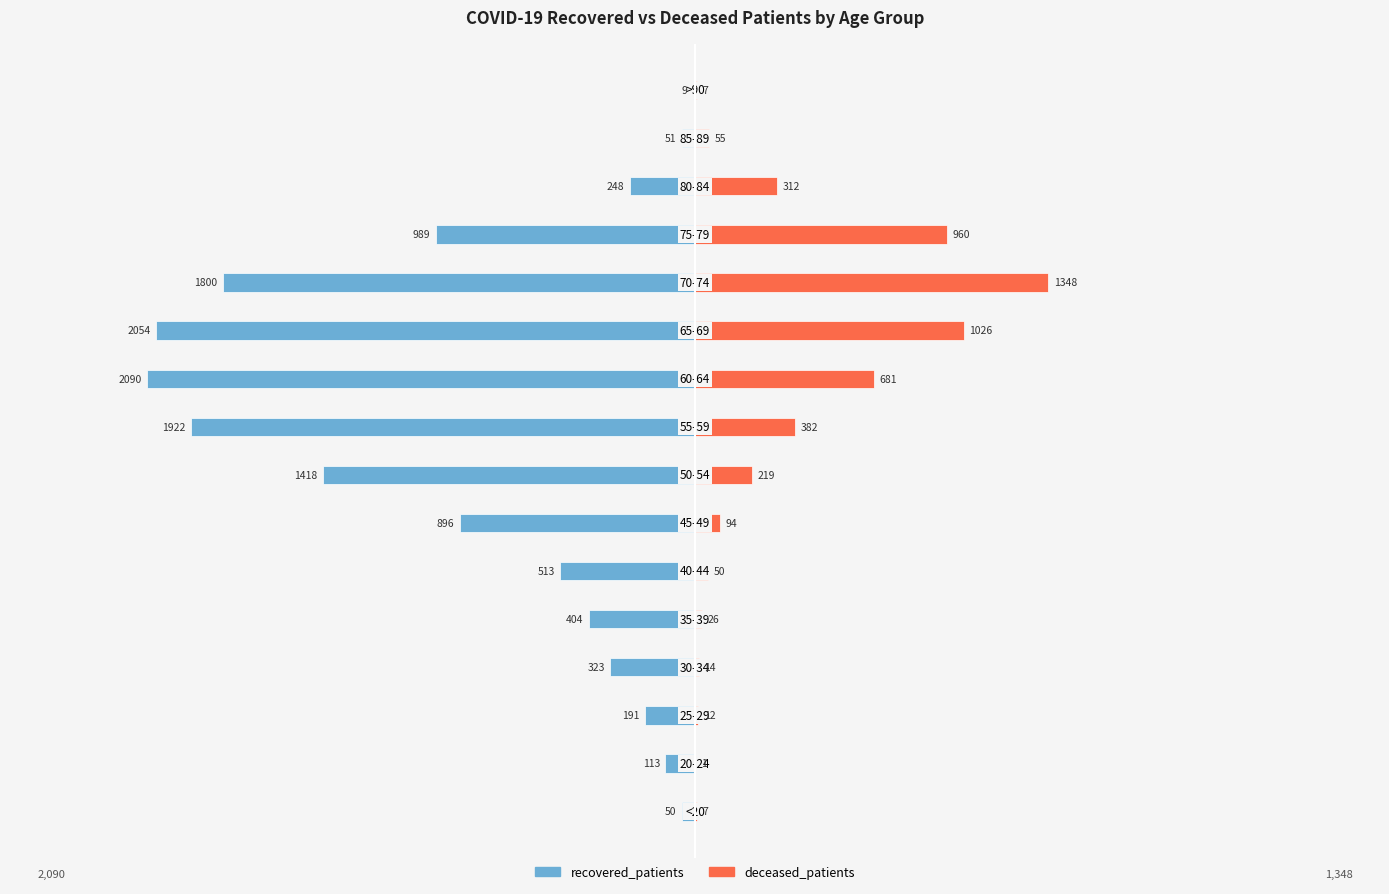

Between 14 and 9, which is larger?

14